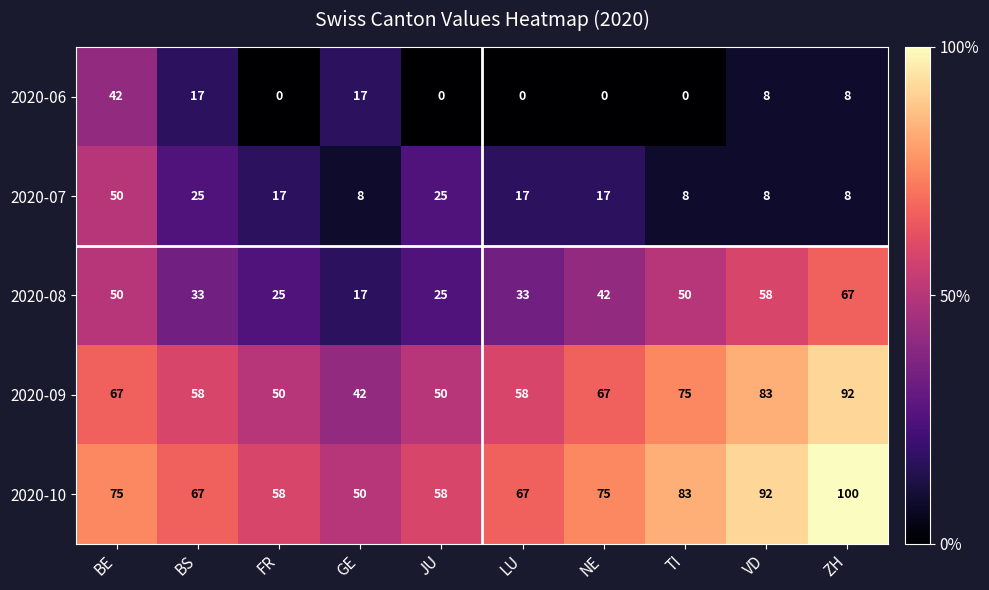

At how many categories does at least one series exceed 4?

10